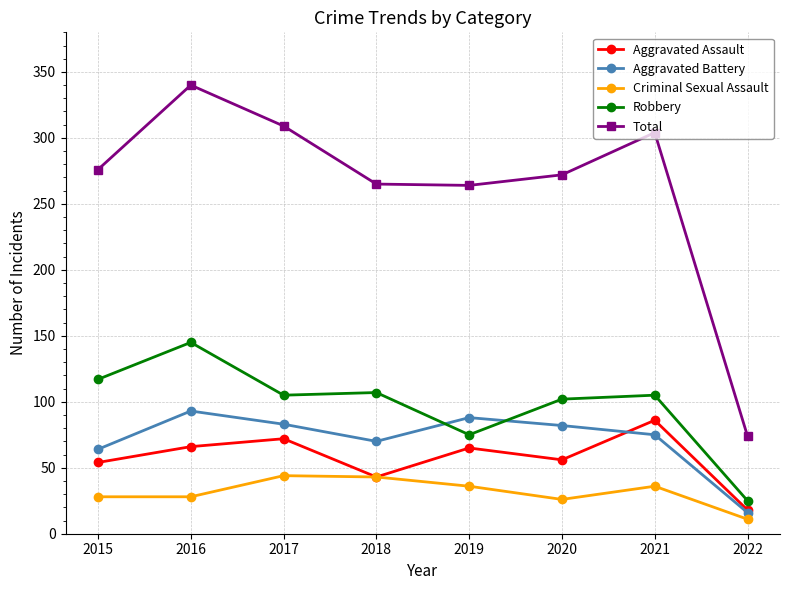

Which series has the largest range (max minus min)?

Total